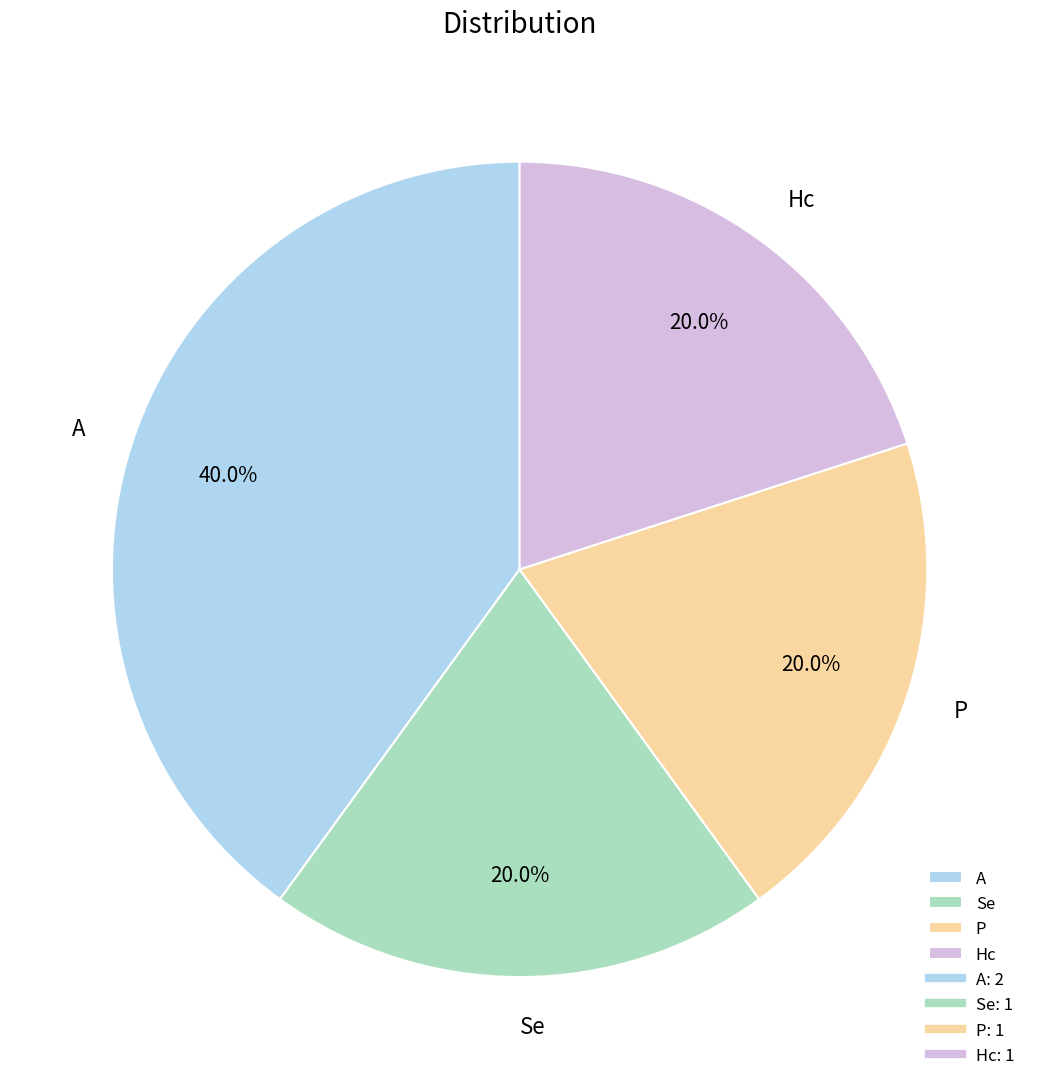

Is the sum of Se and A greater than half?

Yes